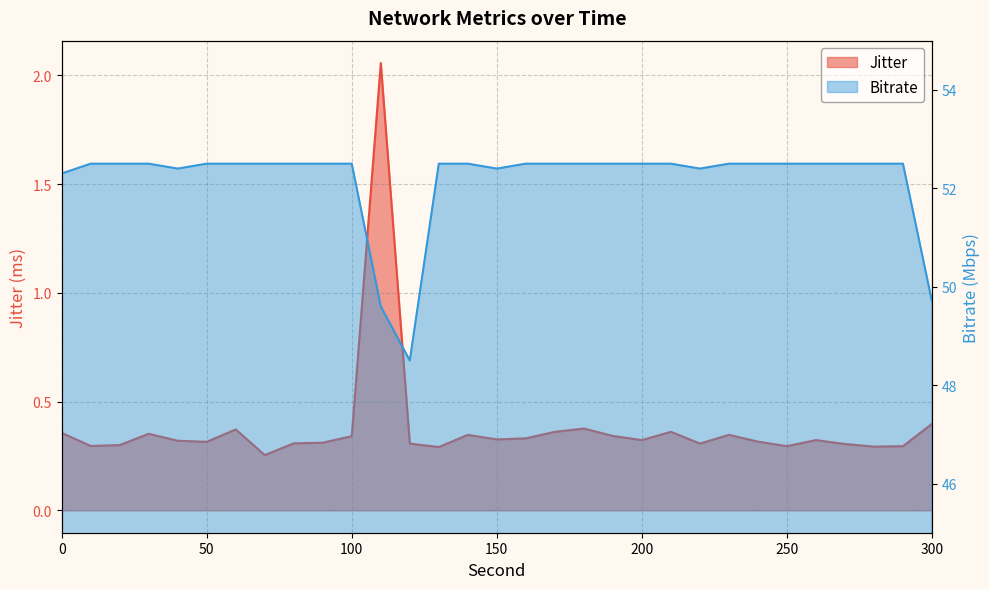

At which category does Bitrate reach its first local valley?

40.0